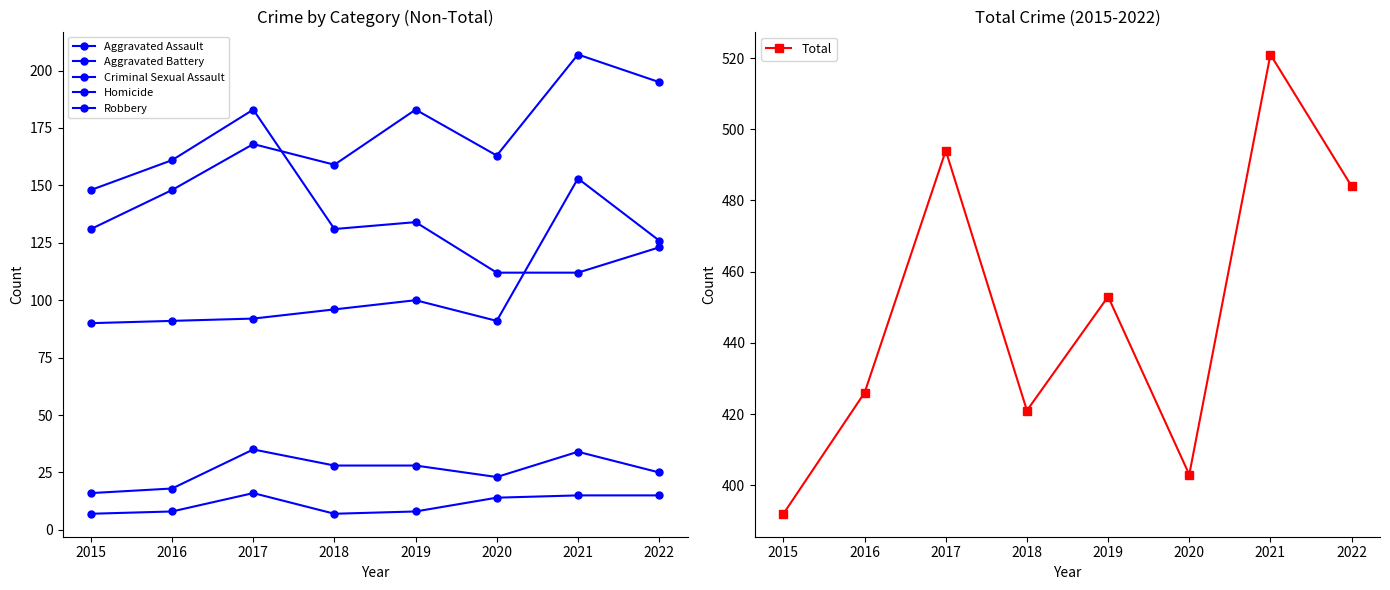

What value does the Total series have at 2022?

484